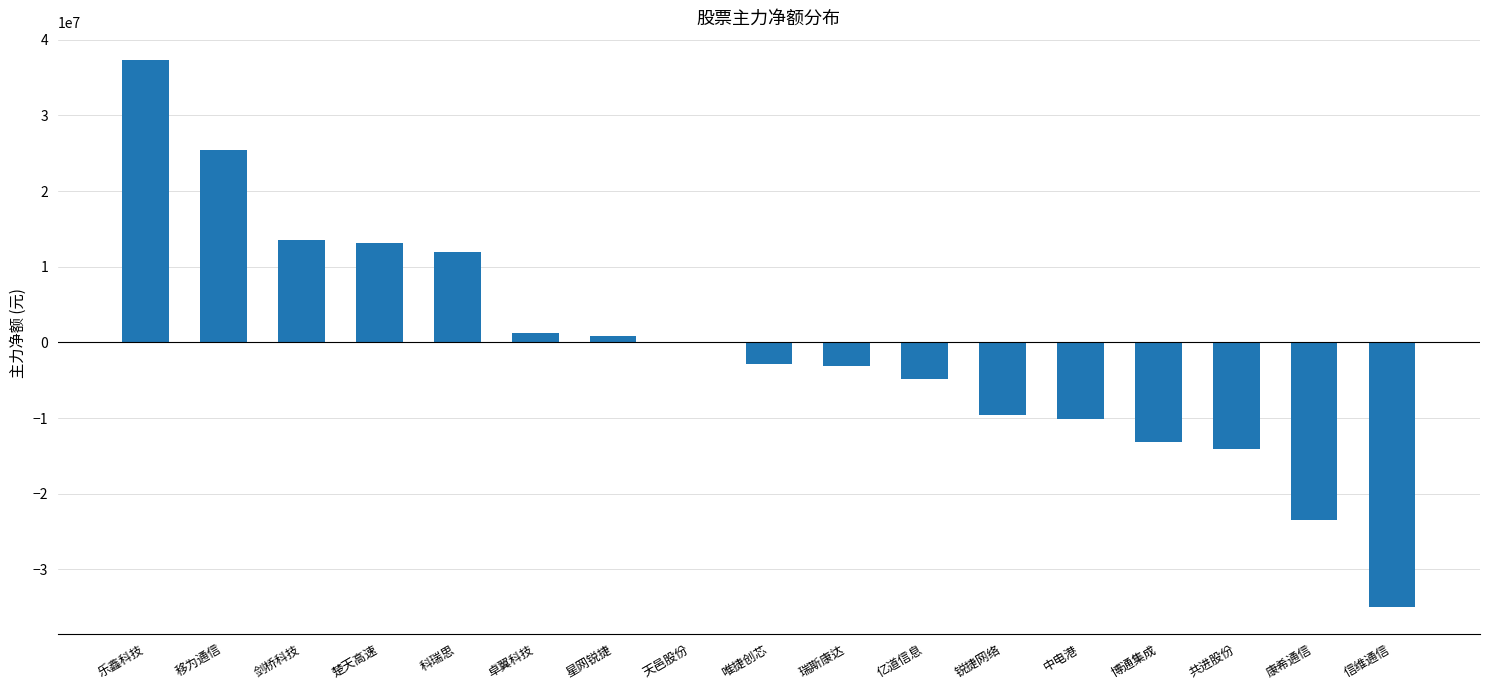

What is the sum of the values at 科瑞思 and 锐捷网络?

2254063